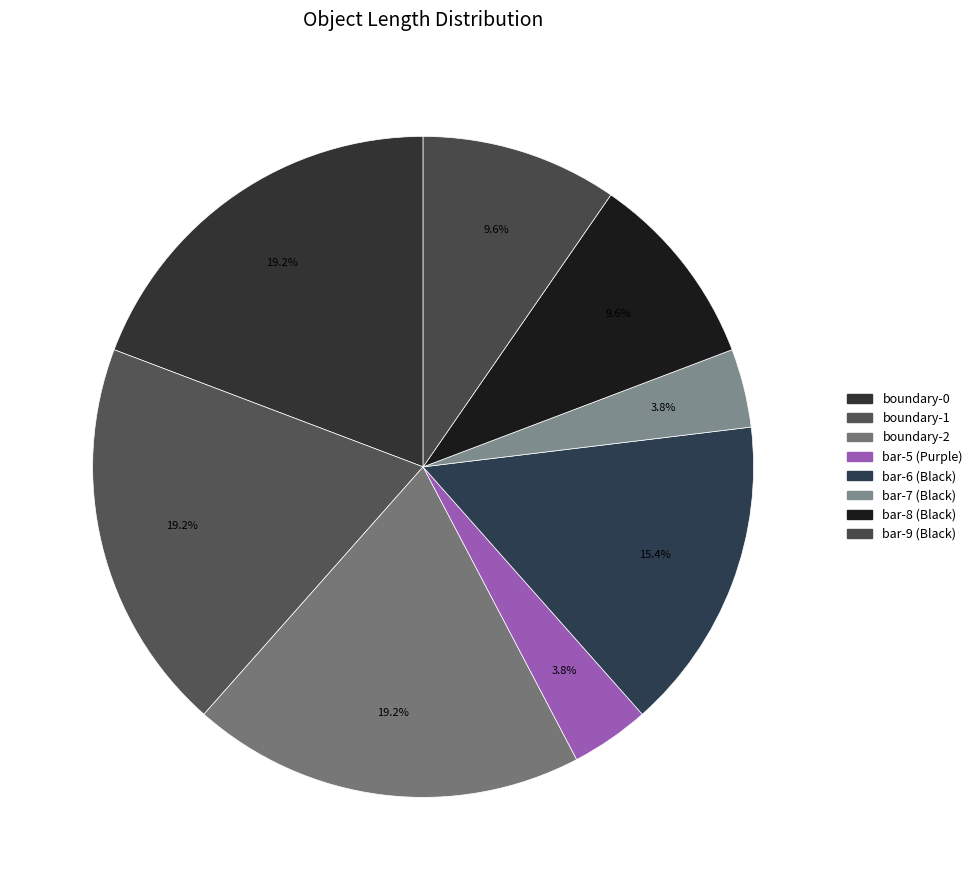

To the nearest percent, what portion does boundary-2 represent?

19%